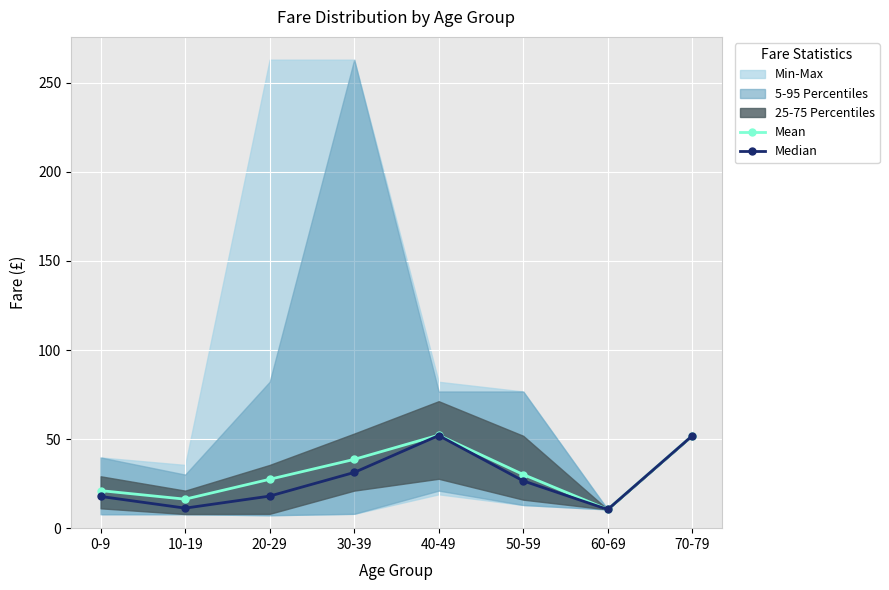

True or false: Median and Mean cross at least once.

False